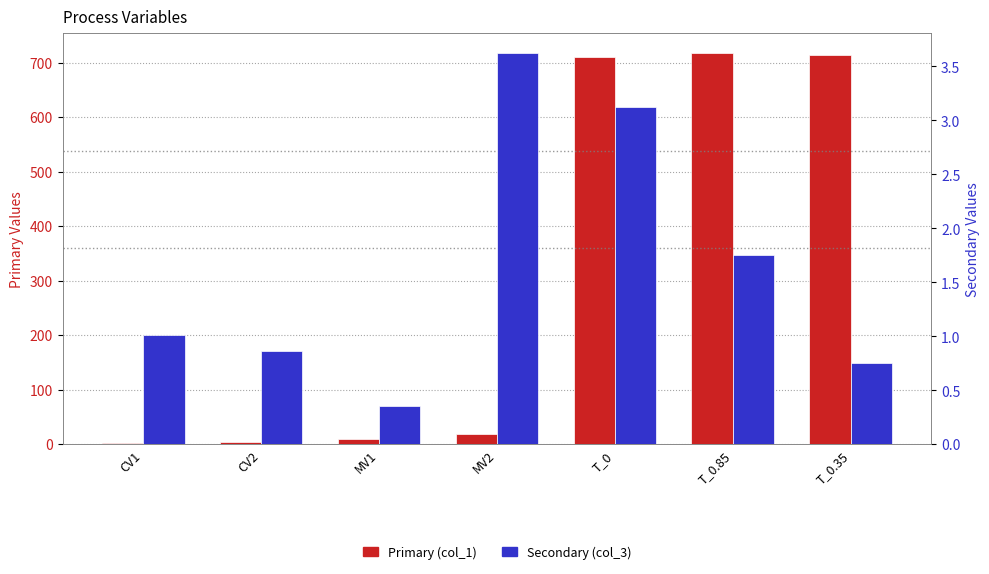

At which label is Secondary (col_3) closest to 1?

CV1